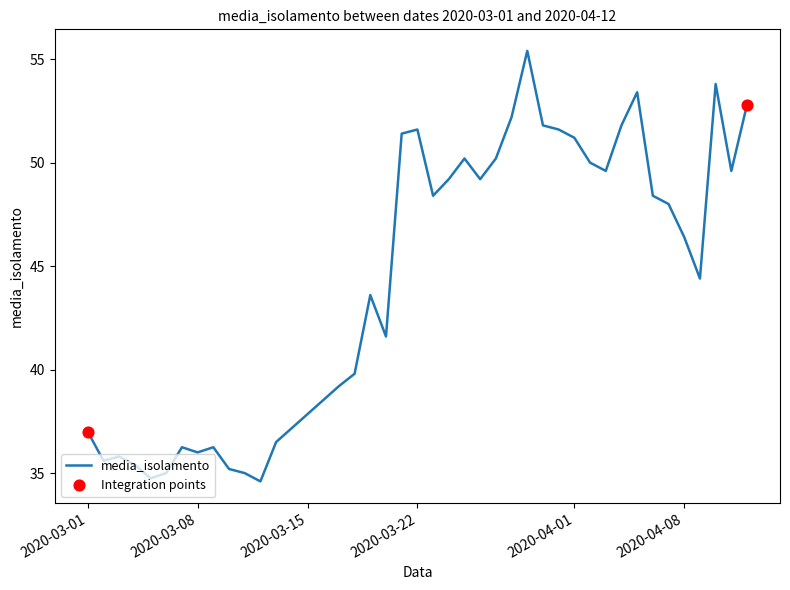

What is the difference between the maximum and minimum values?

20.8